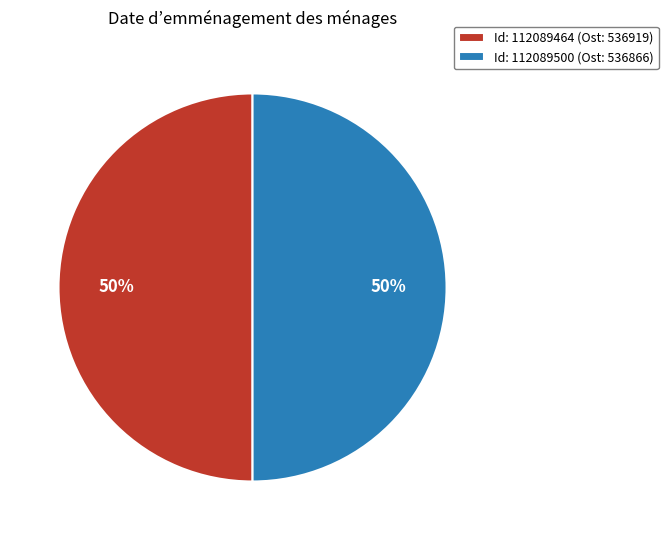

Is it true that Id: 112089464 (Ost: 536919) is 50% of the pie?

True